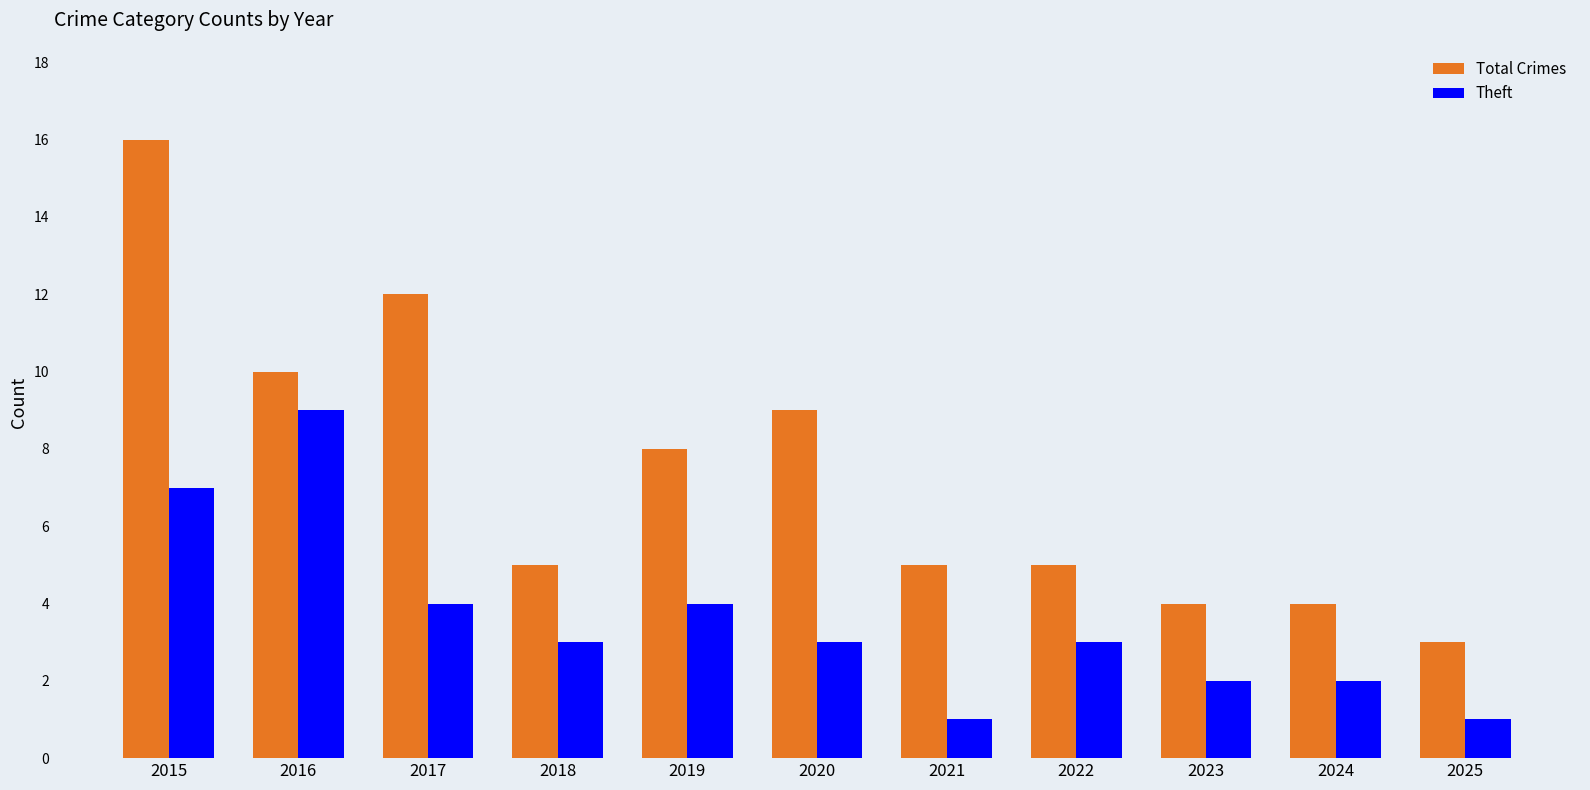

Is the value of Total Crimes at 2016 greater than the value of Theft at 2024?

Yes